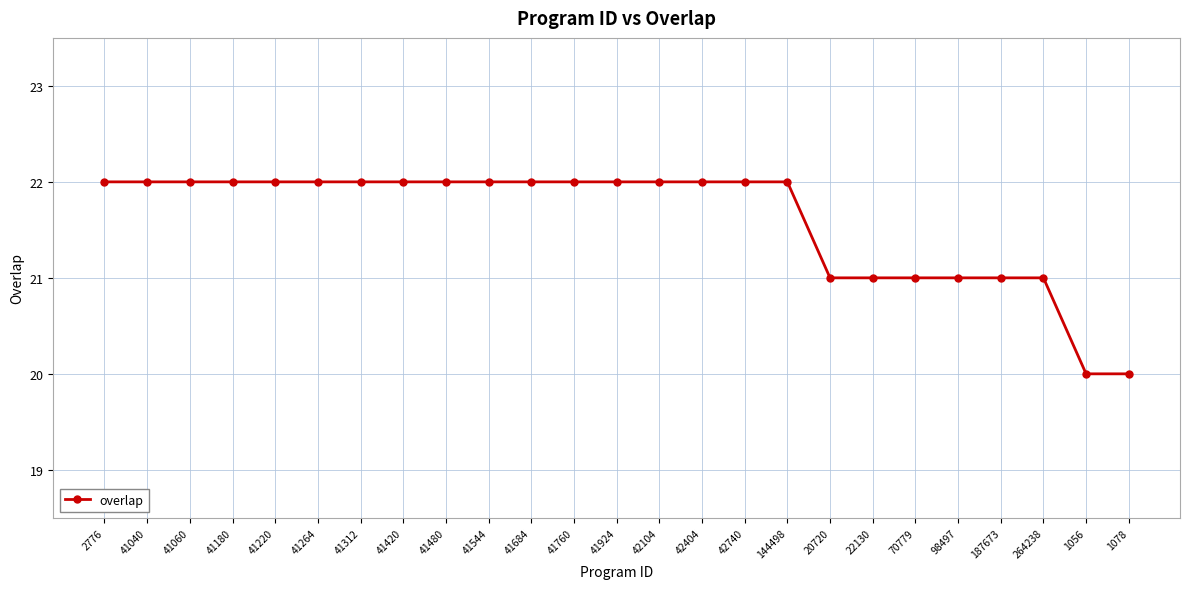

Between 2776 and 98497, which is larger?

2776